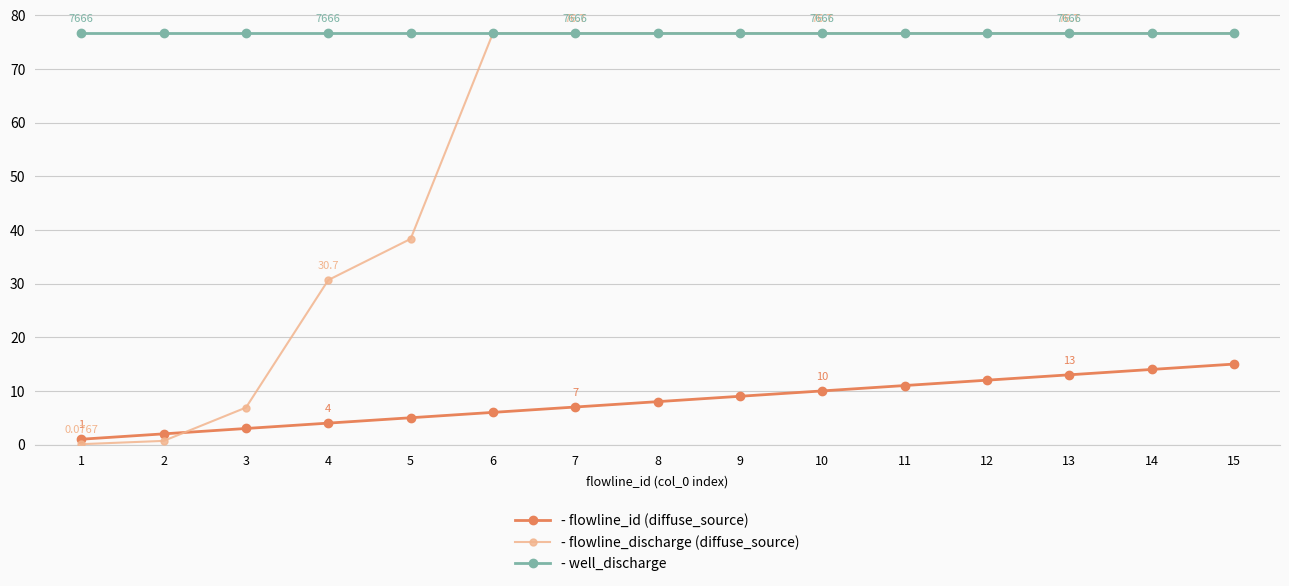

Reading right to left, extract all data points from this chart.

- flowline_id (diffuse_source): 15=15.0	14=14.0	13=13.0	12=12.0	11=11.0	10=10.0	9=9.0	8=8.0	7=7.0	6=6.0	5=5.0	4=4.0	3=3.0	2=2.0	1=1.0
- flowline_discharge (diffuse_source): 15=76.7	14=76.7	13=76.7	12=76.7	11=76.7	10=76.7	9=76.7	8=76.7	7=76.7	6=76.7	5=38.3	4=30.7	3=6.9	2=0.7	1=0.1
- well_discharge: 15=76.7	14=76.7	13=76.7	12=76.7	11=76.7	10=76.7	9=76.7	8=76.7	7=76.7	6=76.7	5=76.7	4=76.7	3=76.7	2=76.7	1=76.7